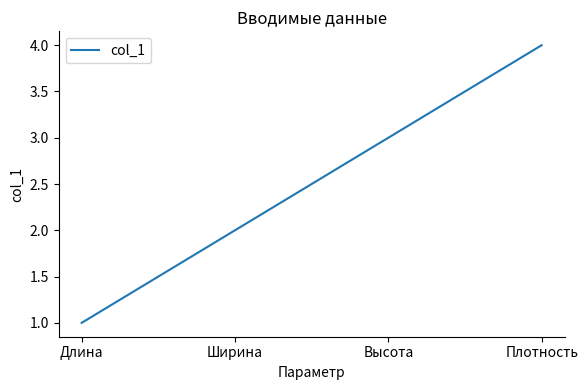

What is the ratio of the value at Ширина to the value at Плотность?

0.5